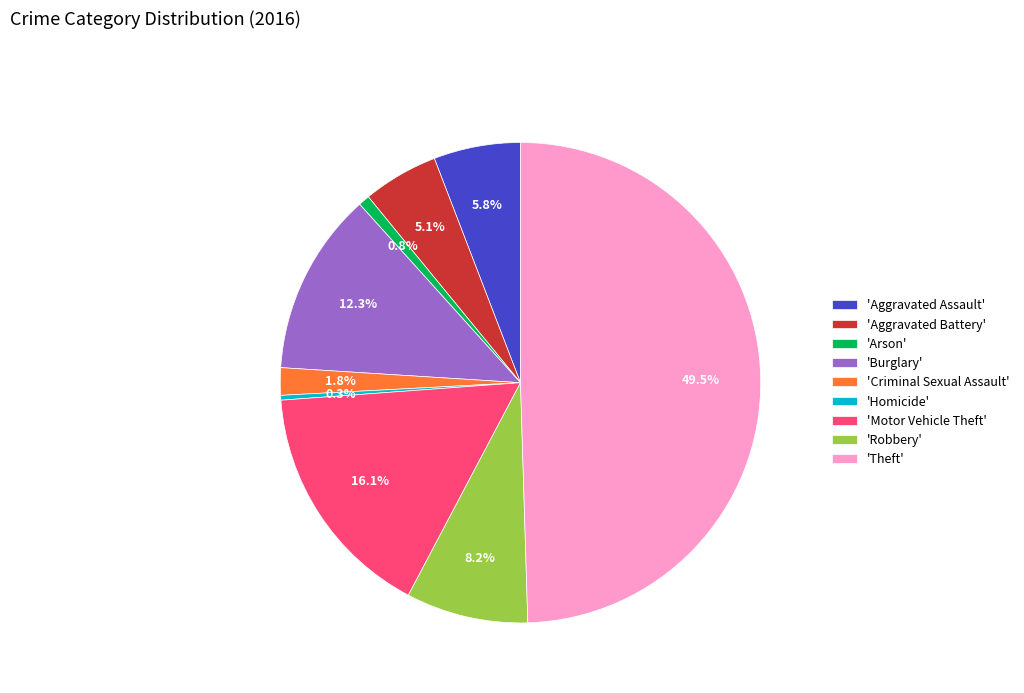

Combined, do 'Aggravated Battery' and 'Theft' account for over 50%?

Yes